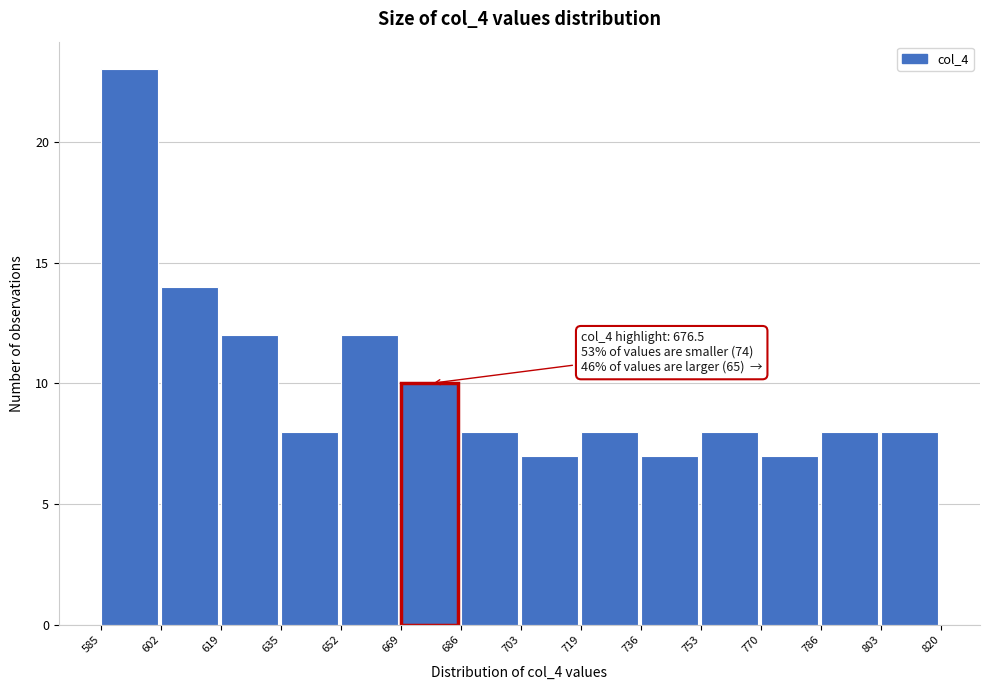

Over which range of the x-axis is the bar tallest?

585 to 602